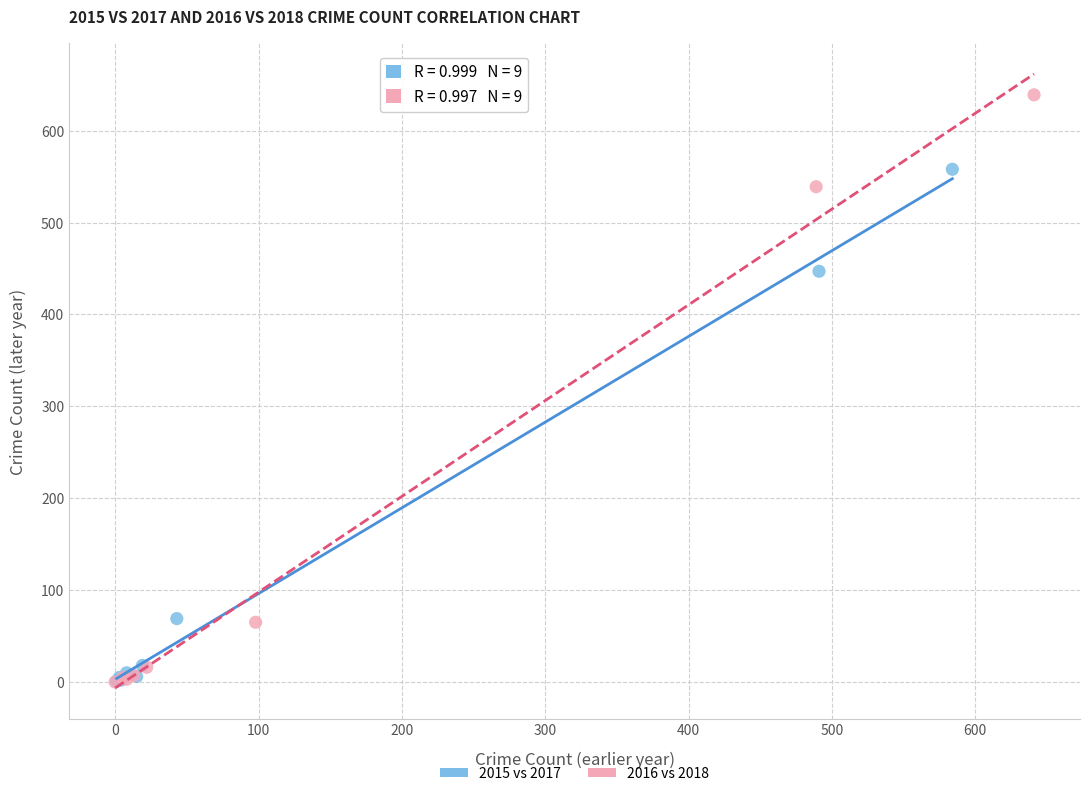

Which series reaches the maximum Y coordinate?

2016 vs 2018